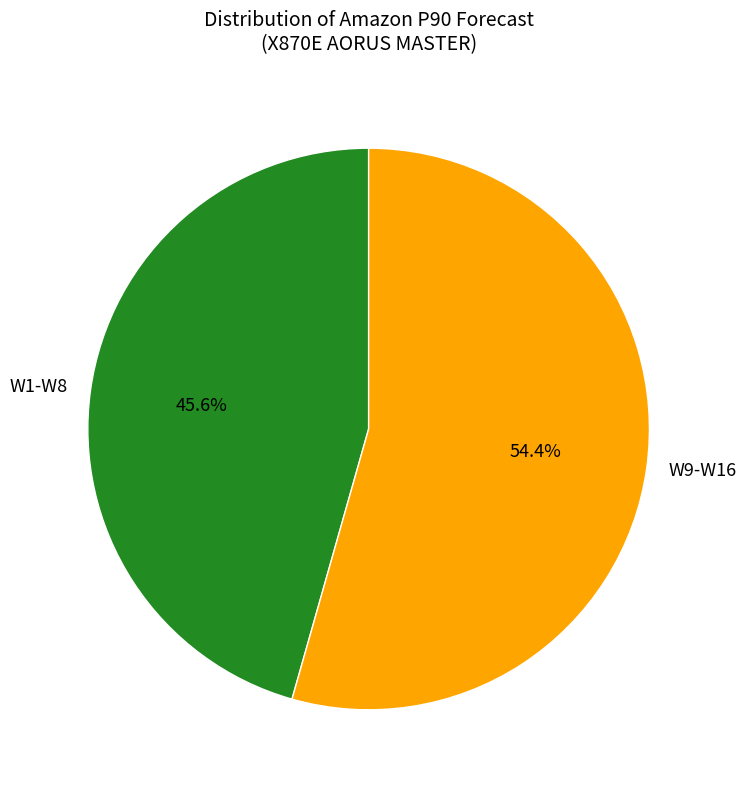

Rank the categories by value from lowest to highest.

W1-W8, W9-W16